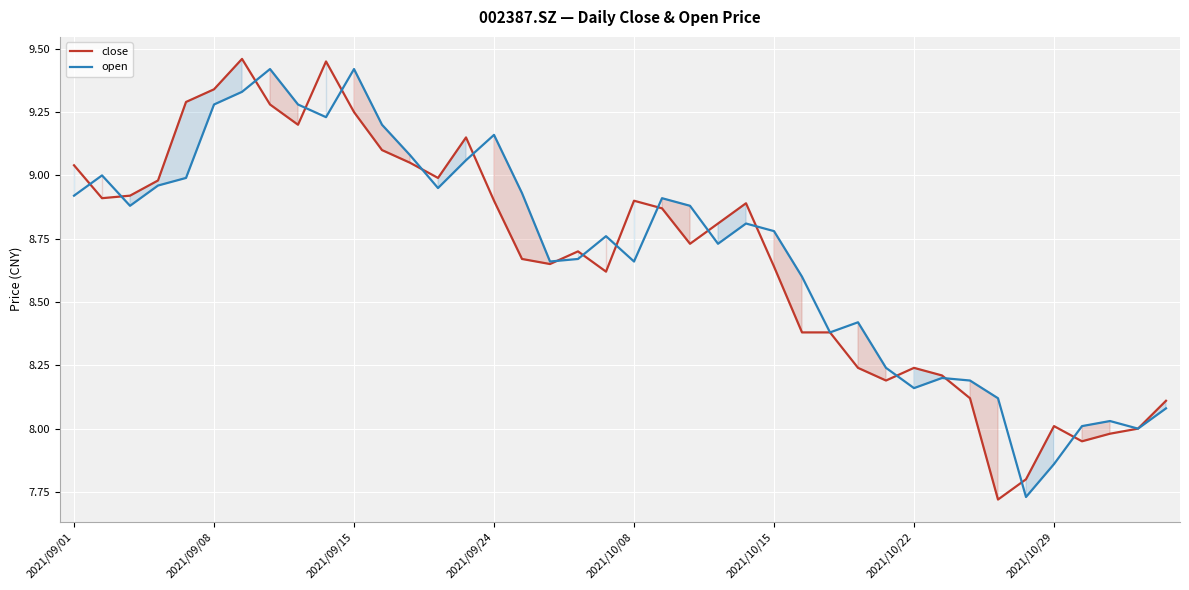

The value of open at 22 is 5.6. True or false?

False